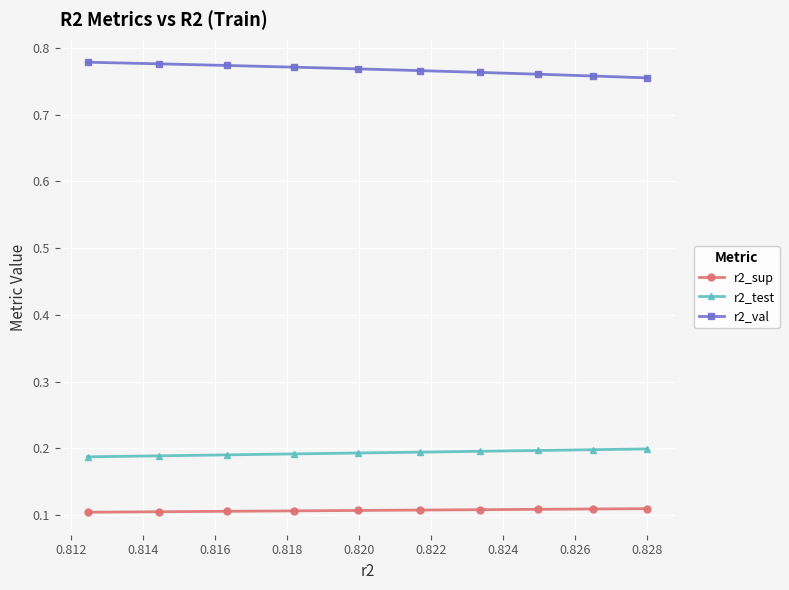

What is the greatest value displayed?

0.8